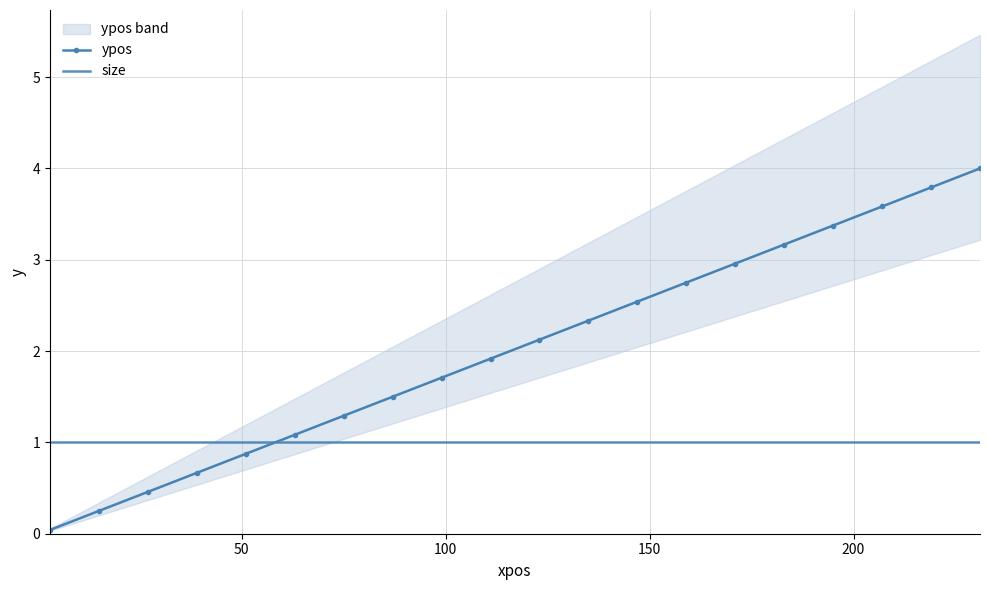

After their last crossing, which series has the higher values: size or ypos?

ypos